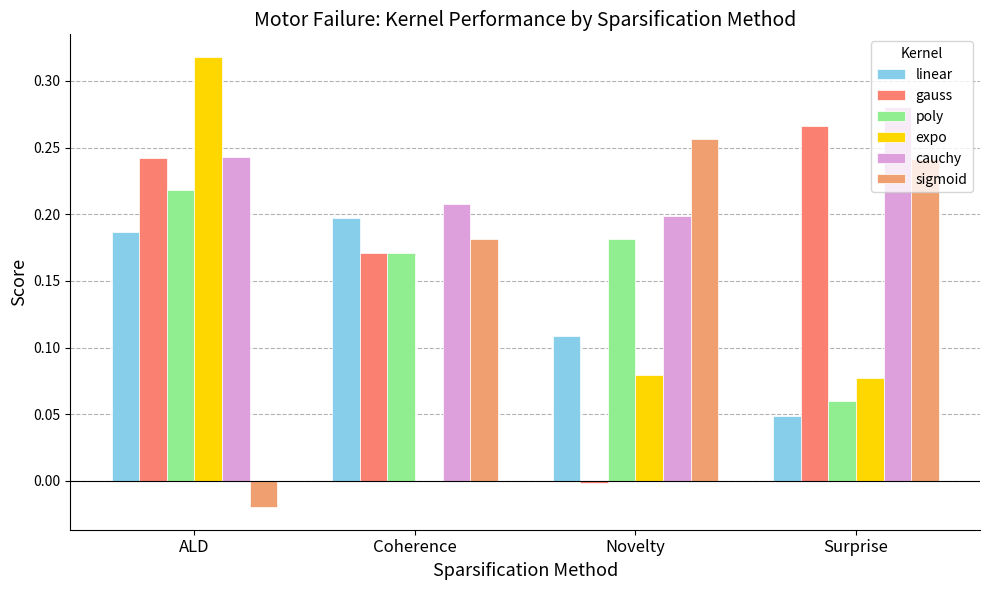

True or false: poly has a value of 0.2 at Coherence.

True